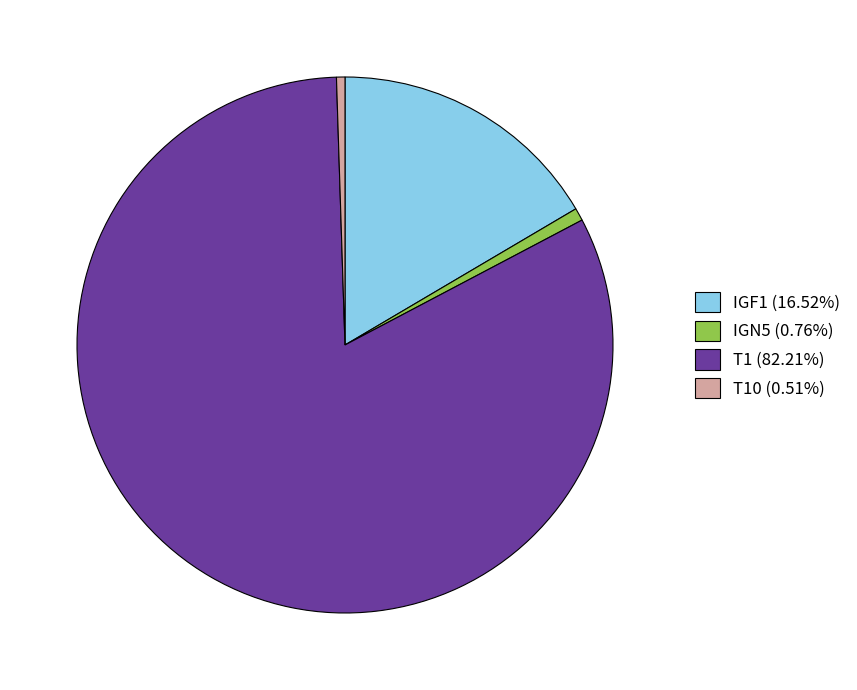

How many segments does this pie chart have?

4